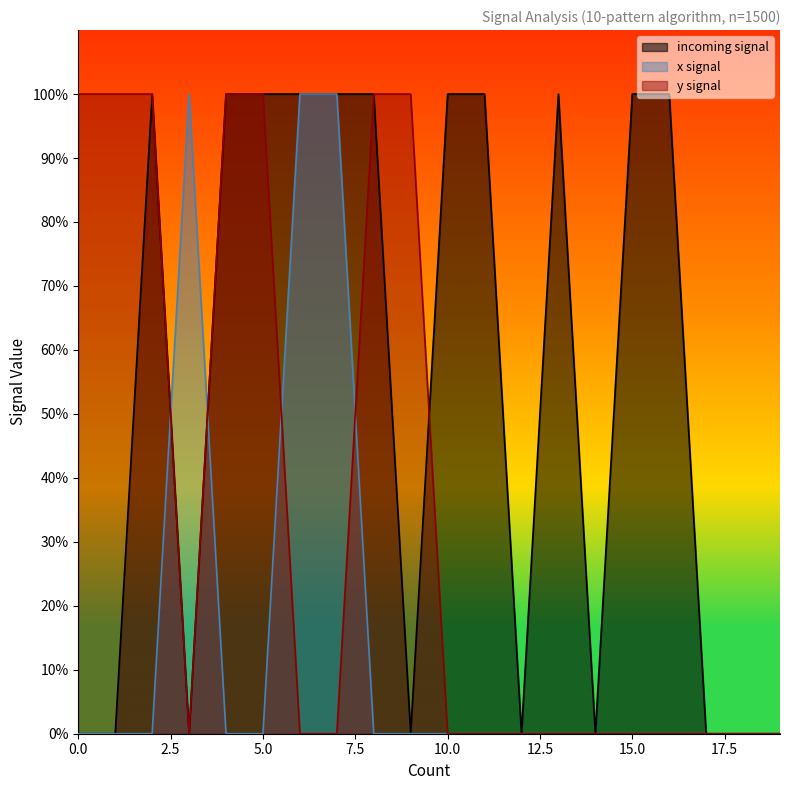

At 16, list the series in order from smallest to largest.

x signal, y signal, incoming signal